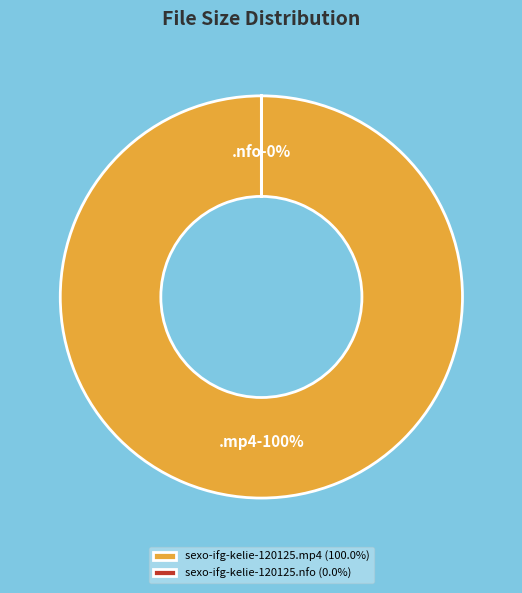

How many slices are in this pie chart?

2